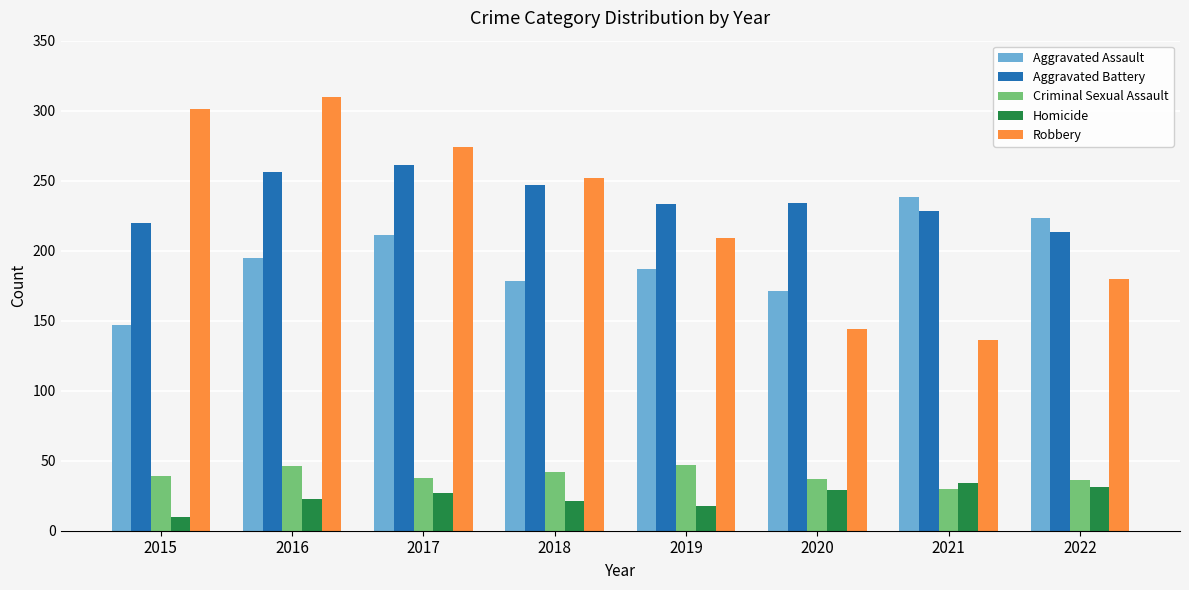

What is the value of the Aggravated Assault bar at the 3rd from the left?

211